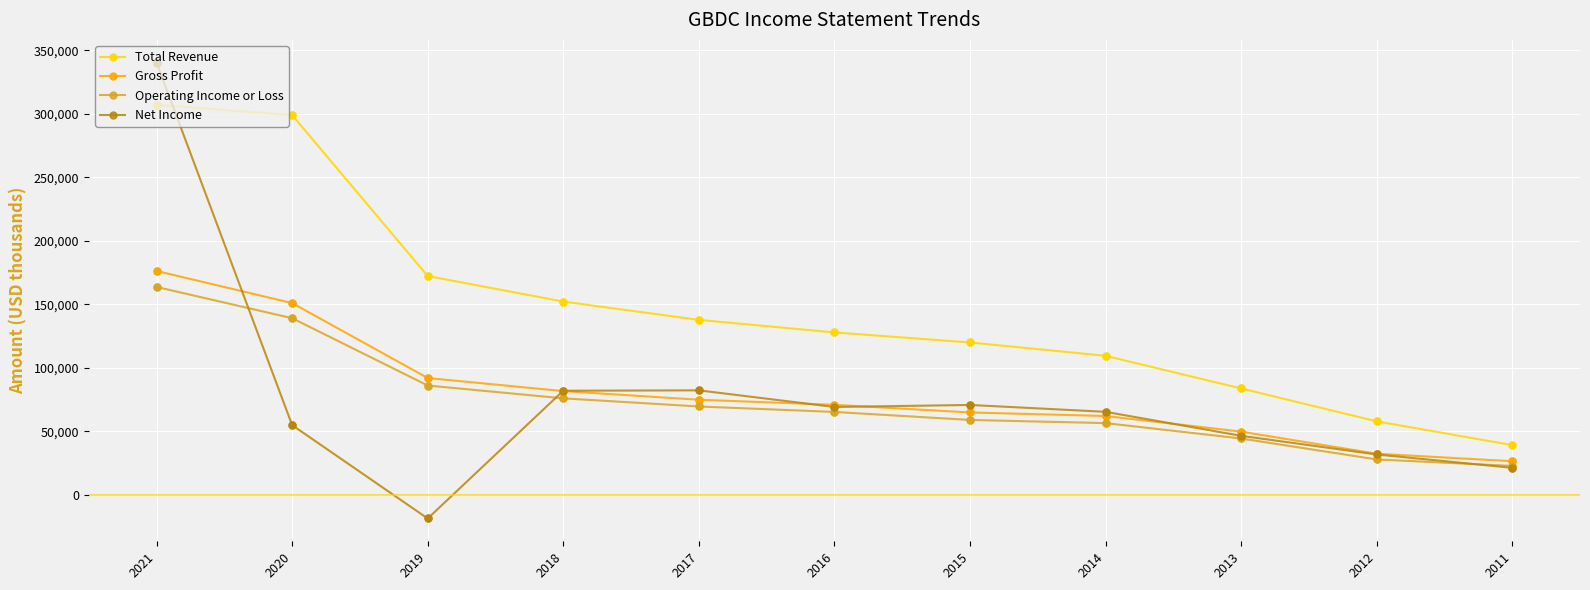

Is the value of Gross Profit at 2021 greater than the value of Total Revenue at 2021?

No